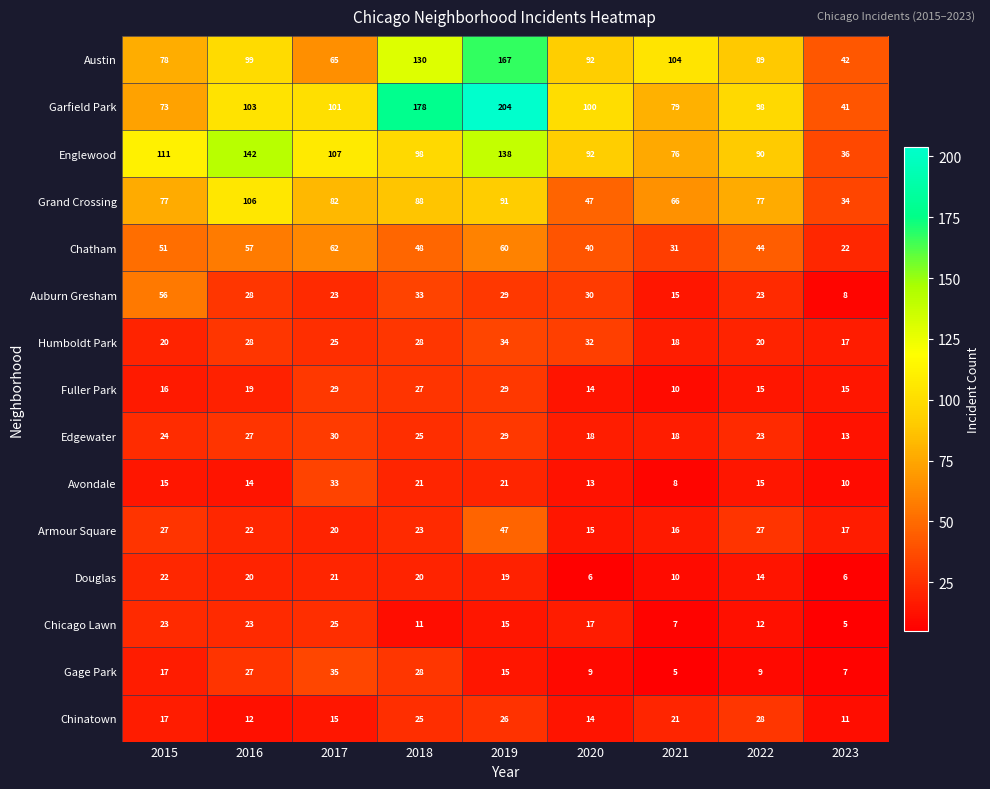

What is the minimum value shown in the chart?

5